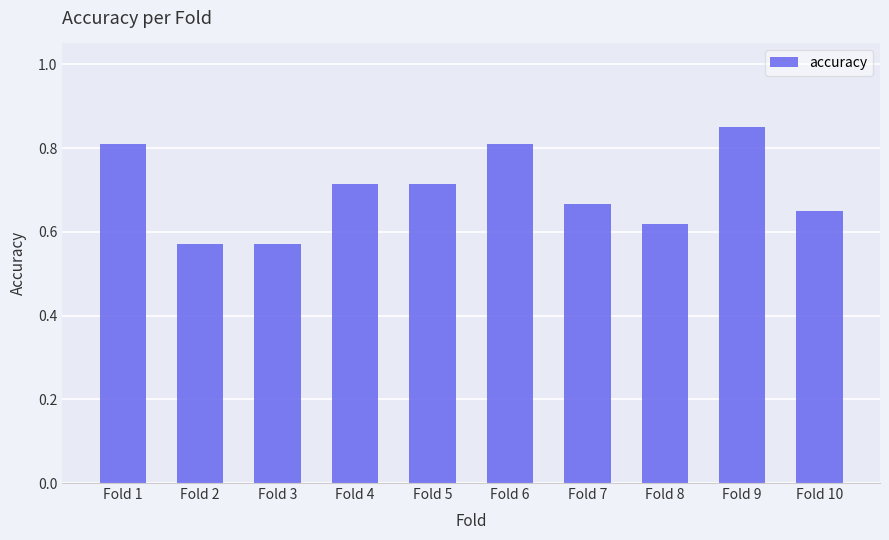

Between Fold 4 and Fold 2, which is larger?

Fold 4